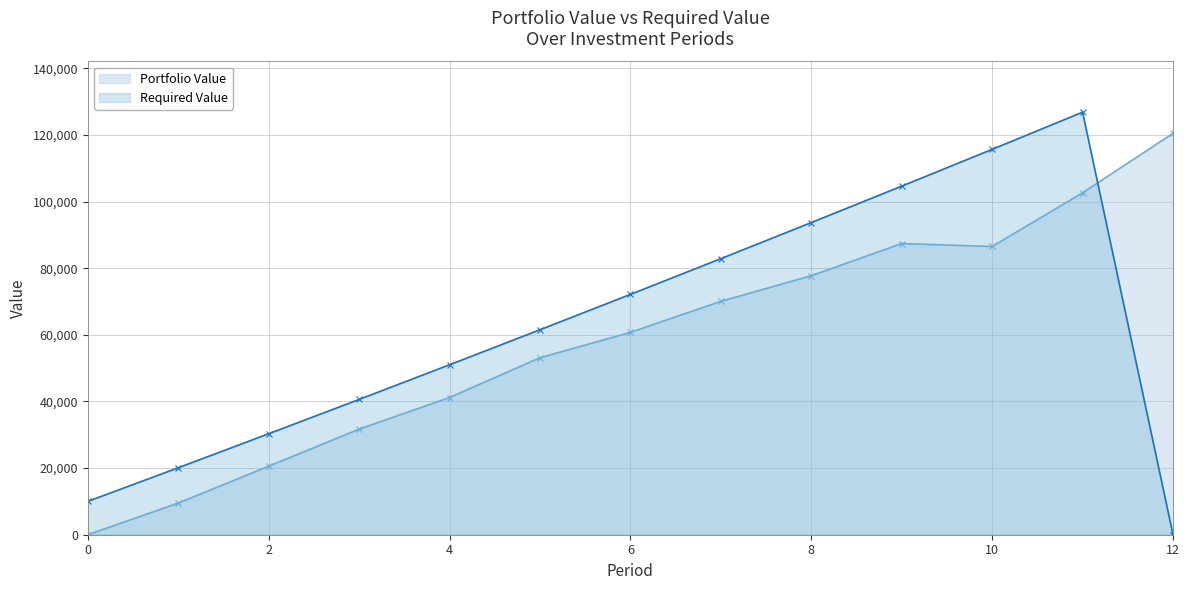

List the series in order of their peak value, highest first.

Required Value, Portfolio Value